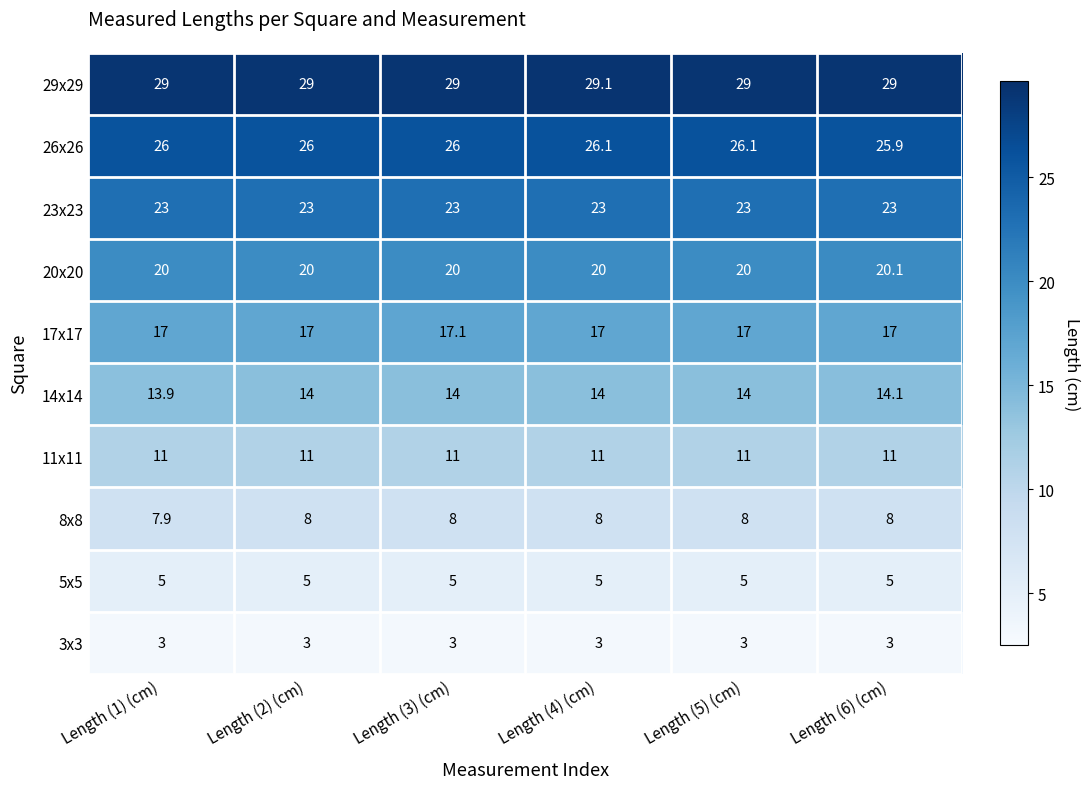

What is the difference between the highest and lowest values at Length (5) (cm)?

26.0